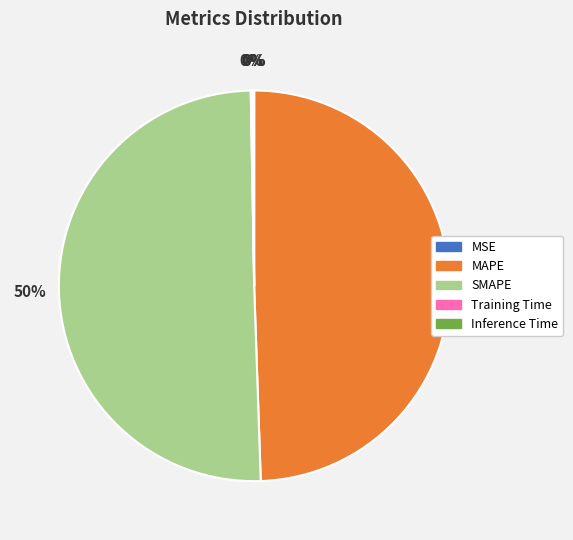

The SMAPE slice represents 50% of the pie. True or false?

True